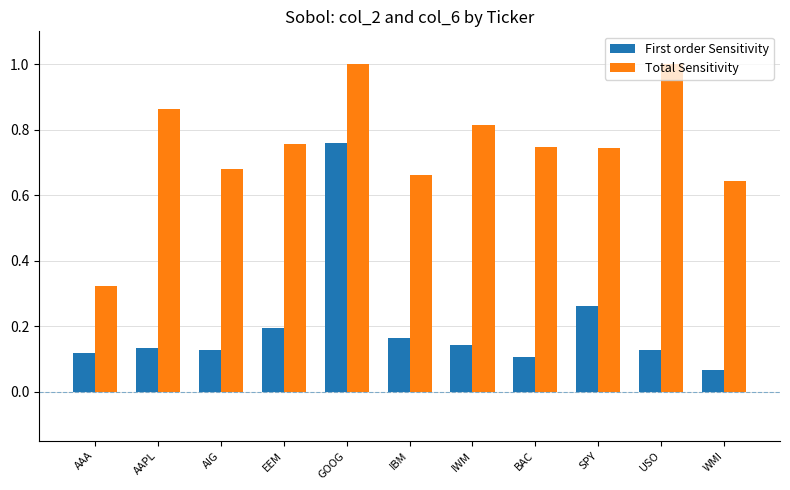

What is the difference between the second highest and second lowest values in the Total Sensitivity series?

0.4